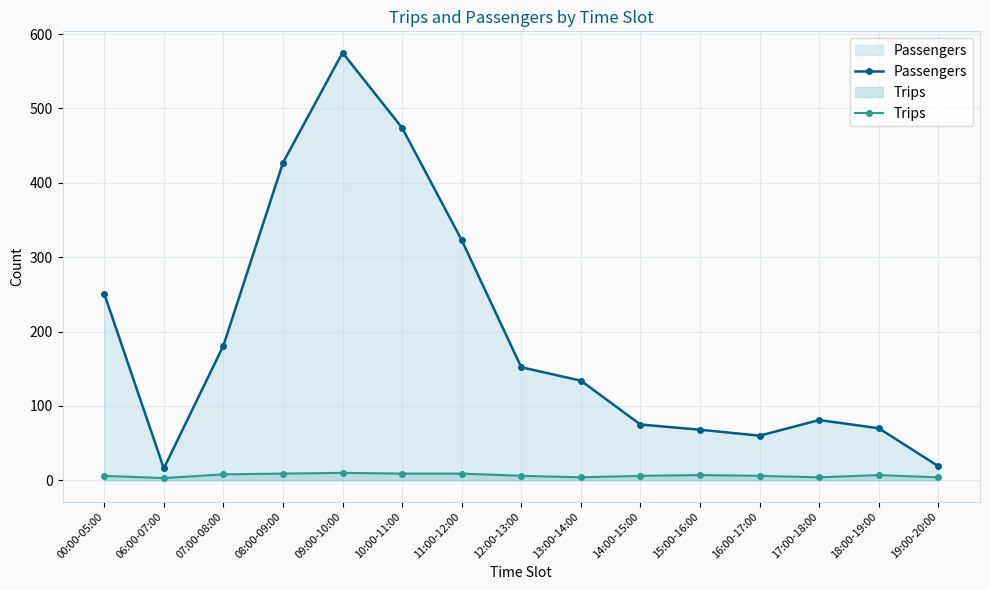

List the labels in order of Passengers value, largest first.

09:00-10:00, 10:00-11:00, 08:00-09:00, 11:00-12:00, 00:00-05:00, 07:00-08:00, 12:00-13:00, 13:00-14:00, 17:00-18:00, 14:00-15:00, 18:00-19:00, 15:00-16:00, 16:00-17:00, 19:00-20:00, 06:00-07:00